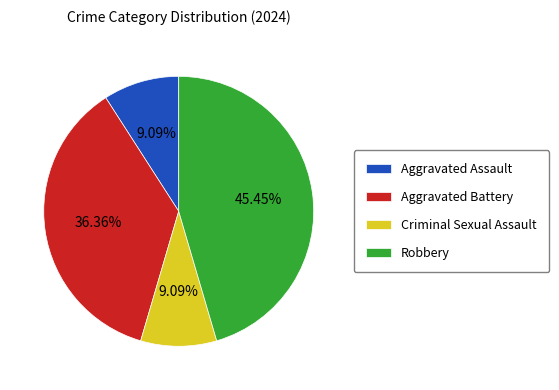

Does Robbery represent more than half of the total?

No